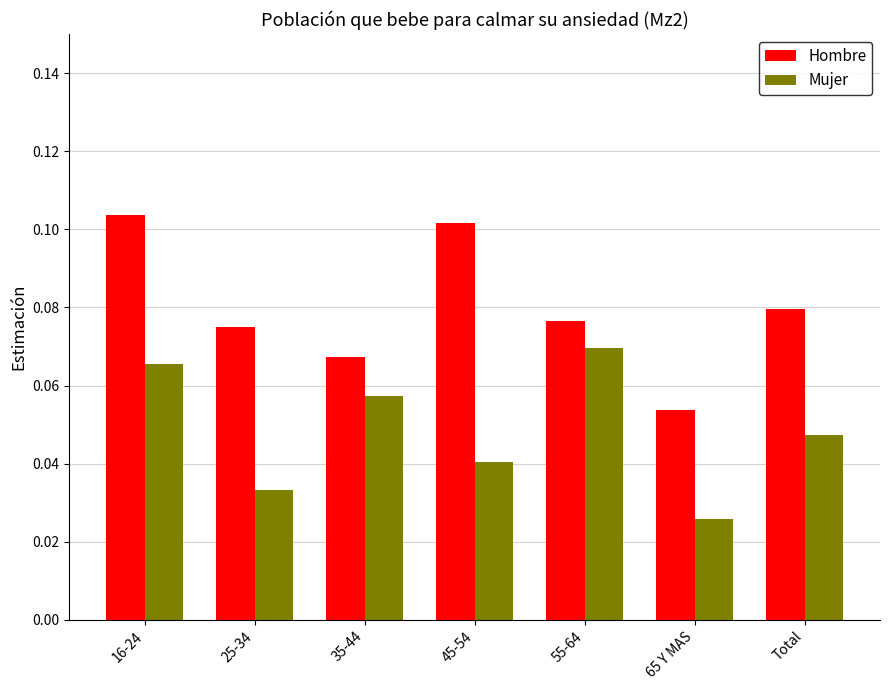

True or false: Mujer has a value of 0.1 at 25-34.

False